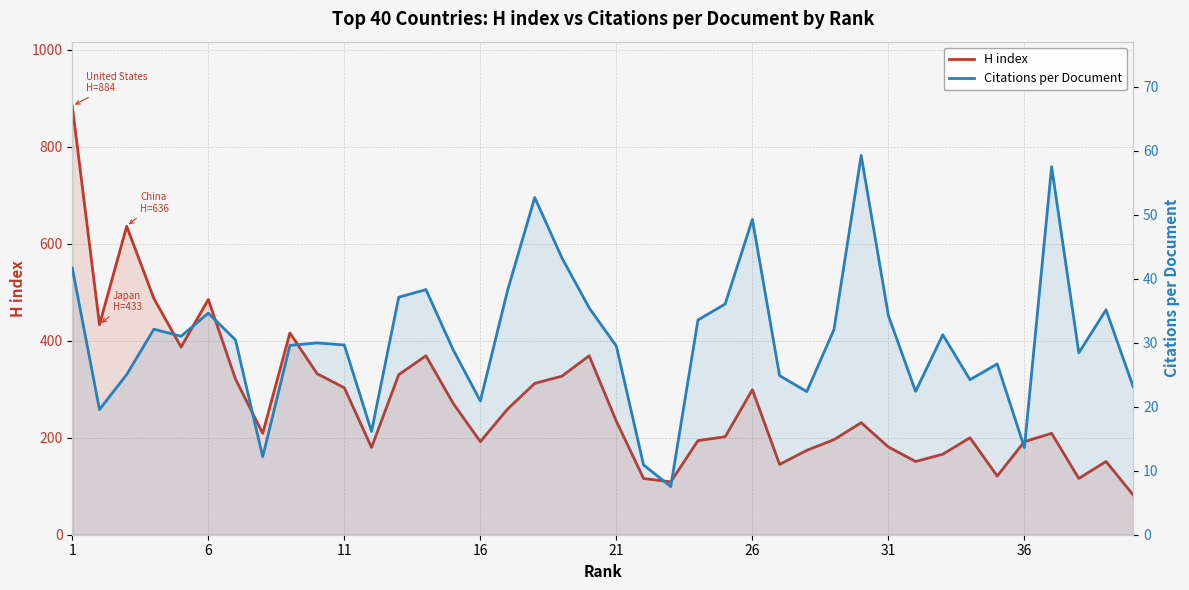

True or false: H index and Citations per Document intersect in this chart.

False